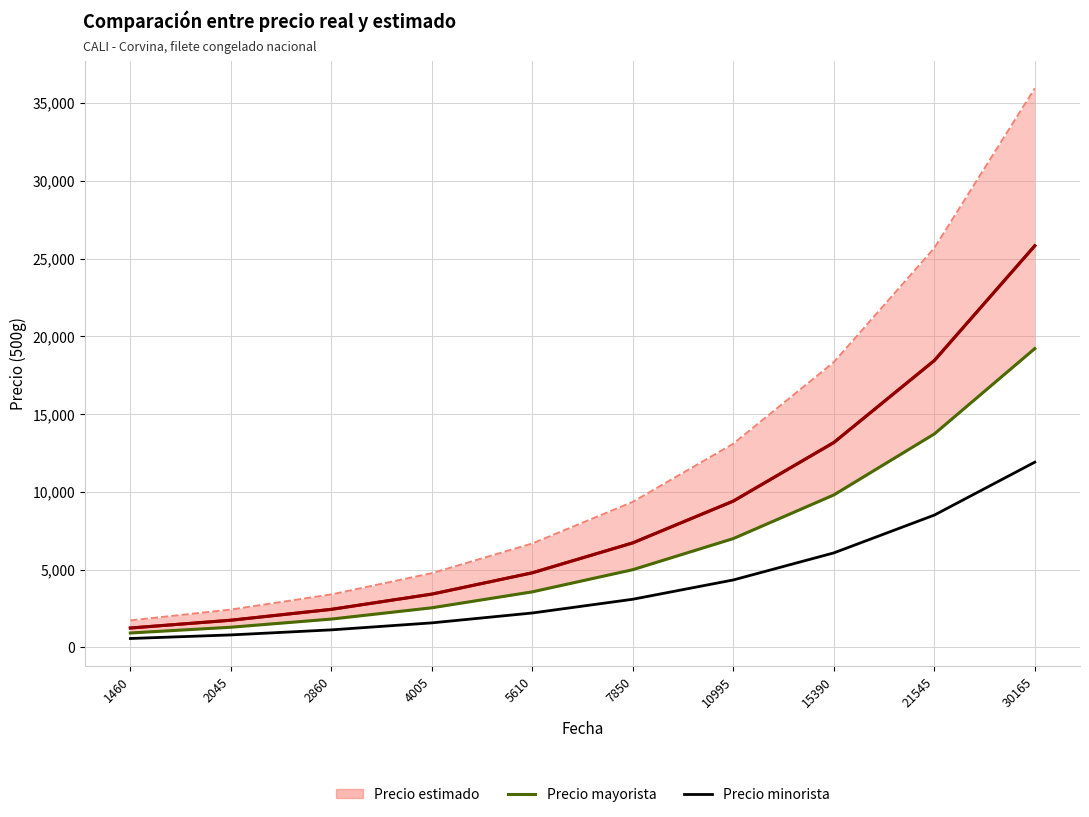

What is the total value across all series at 1460?

2756